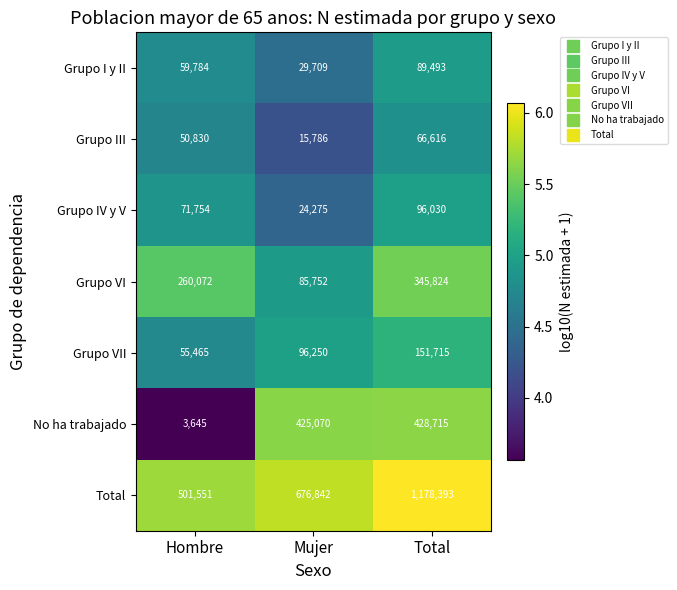

At which label does Grupo VII reach its minimum?

Hombre